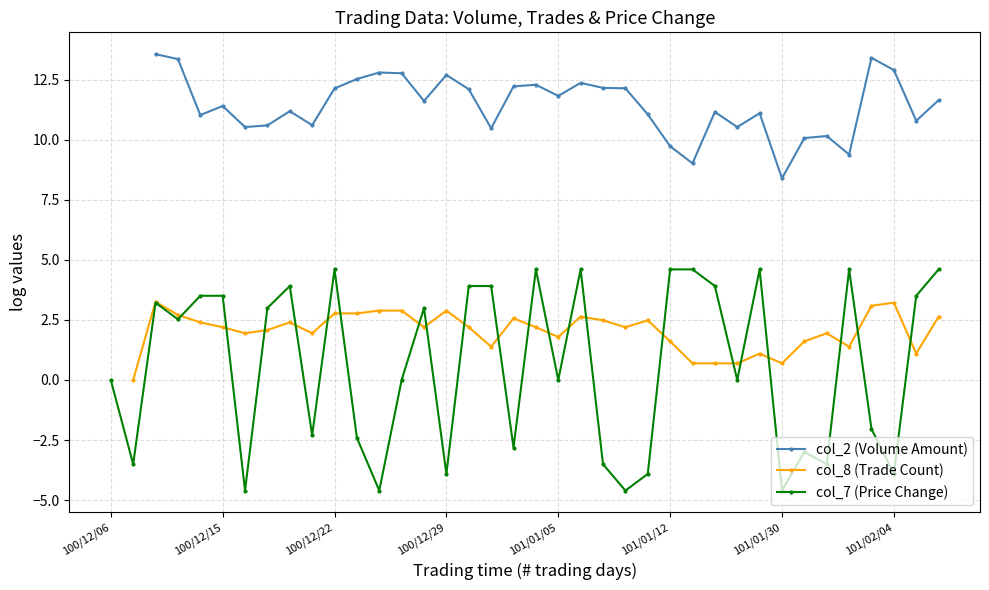

What is the difference between the maximum and minimum values in the col_7 (Price Change) series?

9.2